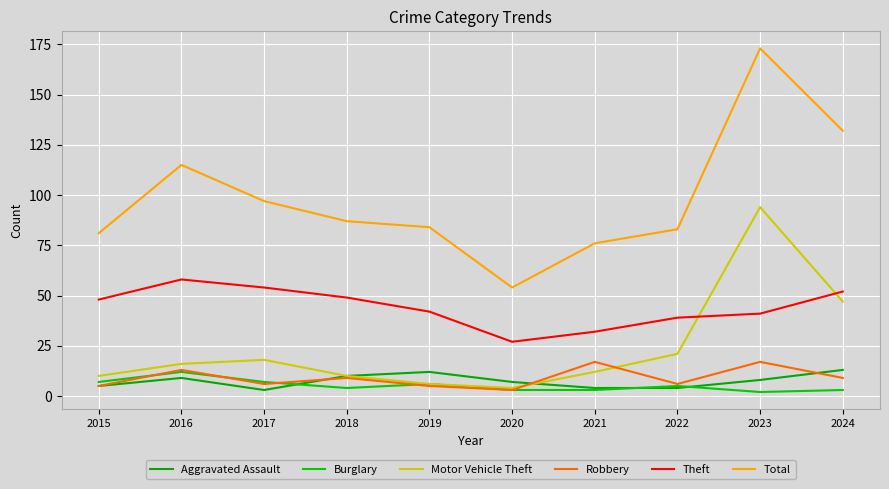

Is the value of Theft at 2021 greater than the value of Aggravated Assault at 2024?

Yes